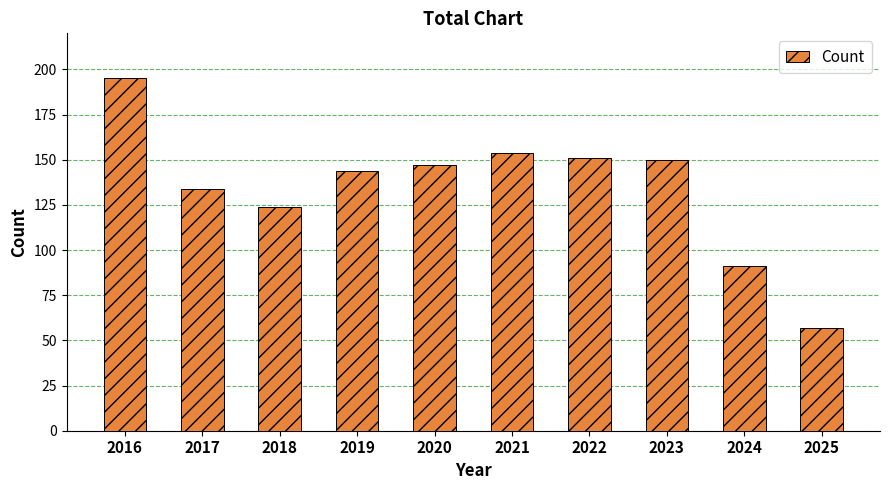

The chart shows a value of 85 at 2022. True or false?

False